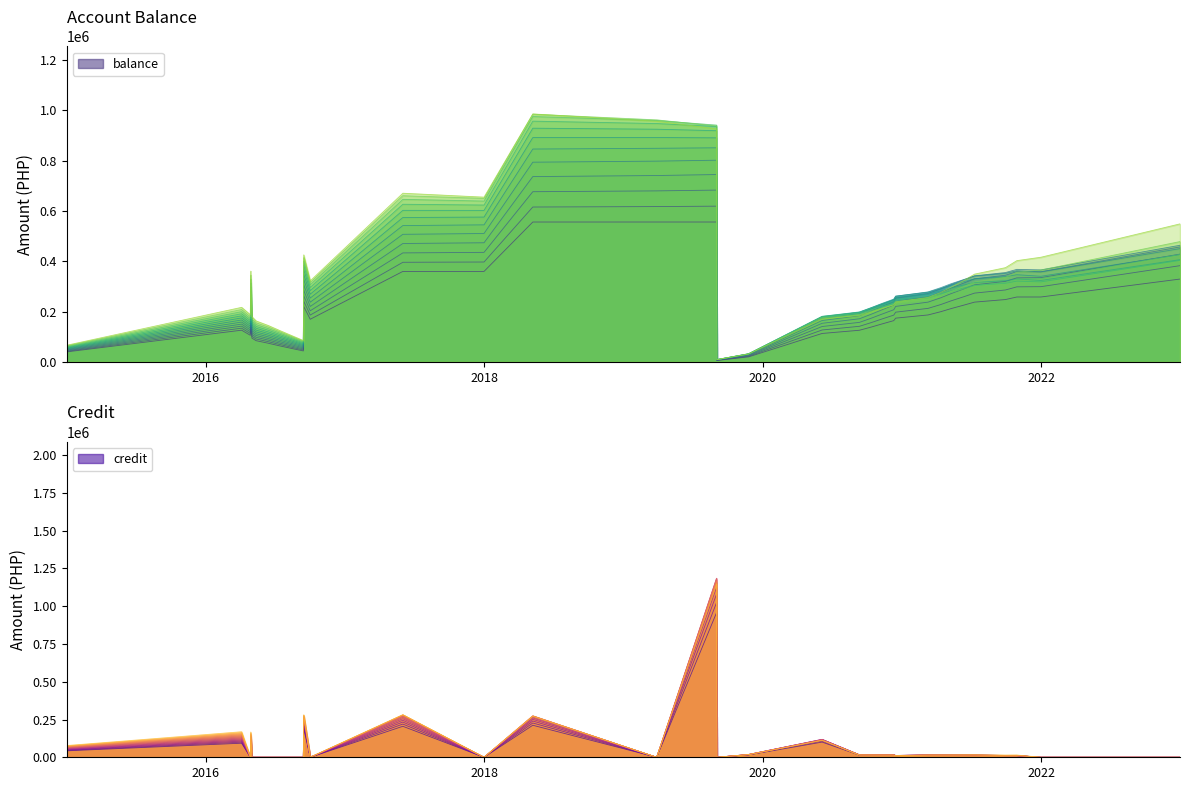

How many intersections are there between balance and credit?

2